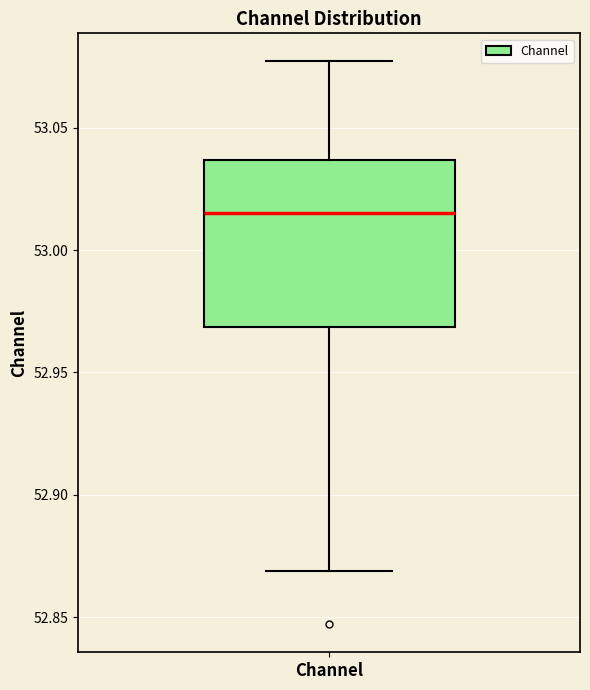

Transcribe this box plot: give where the median line is, the range the box spans, and where the two whiskers end, as read against the y-axis. The values are not printed on the chart, so give them approximately, as read against the axis.

median 53.015, box 52.970 to 53.035, whiskers 52.870 to 53.075